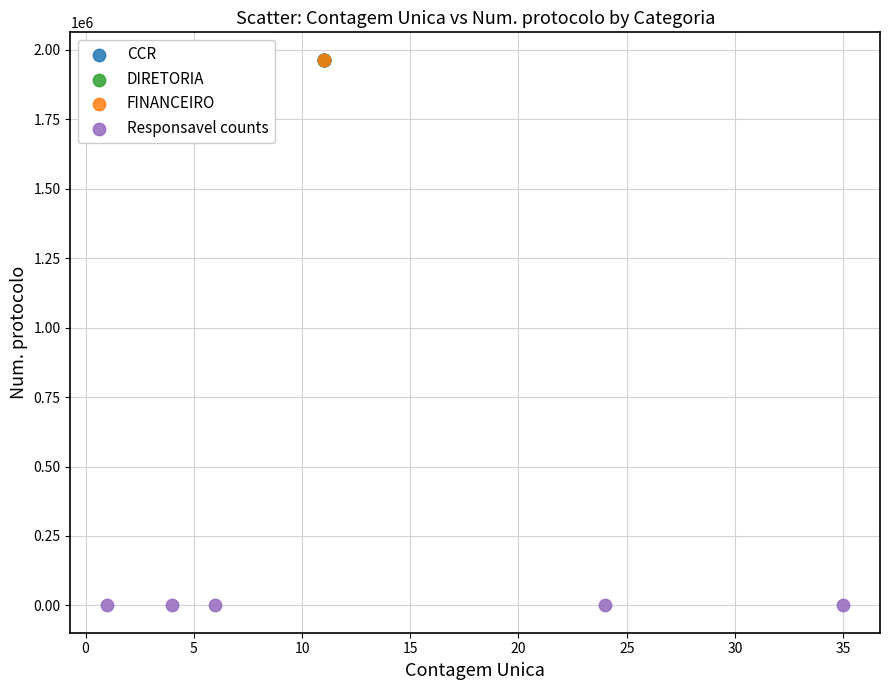

What are all the series names shown in the legend?

CCR, DIRETORIA, FINANCEIRO, Responsavel counts